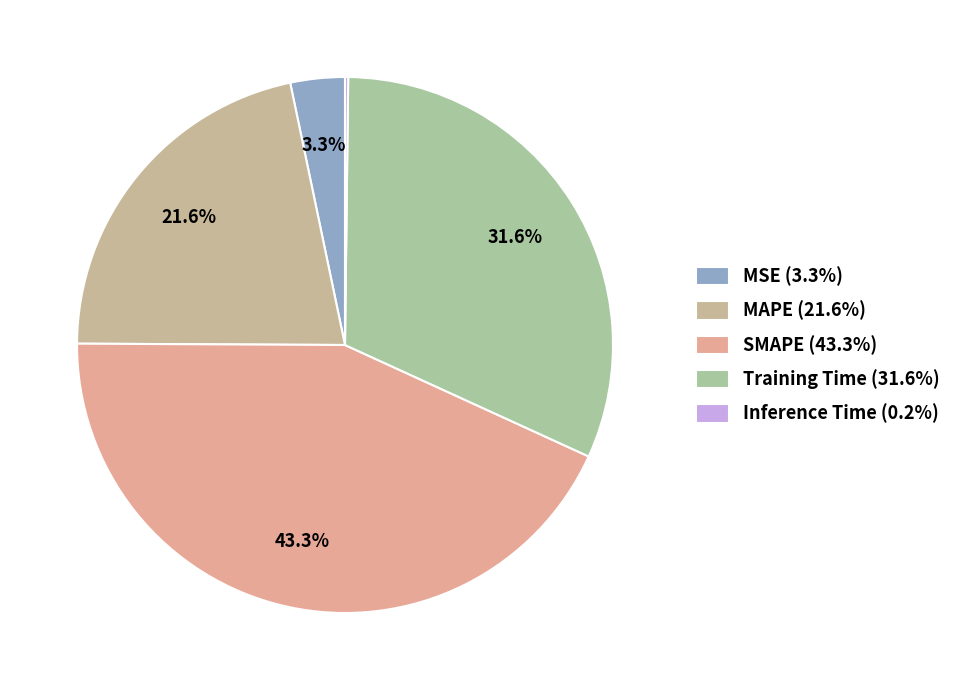

To the nearest percent, what is the combined percentage of Training Time and MSE?

35%